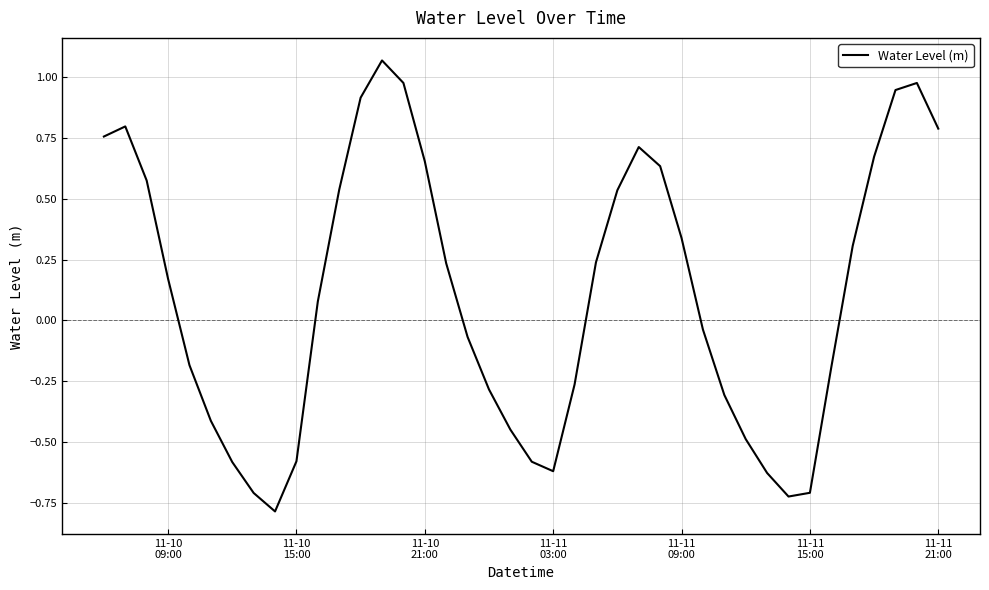

What is the difference between the maximum and minimum values?

1.9